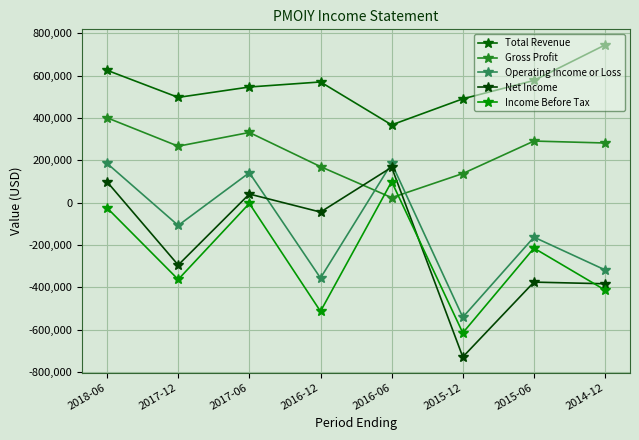

Which category has the lowest value in the Income Before Tax series?

2015-12